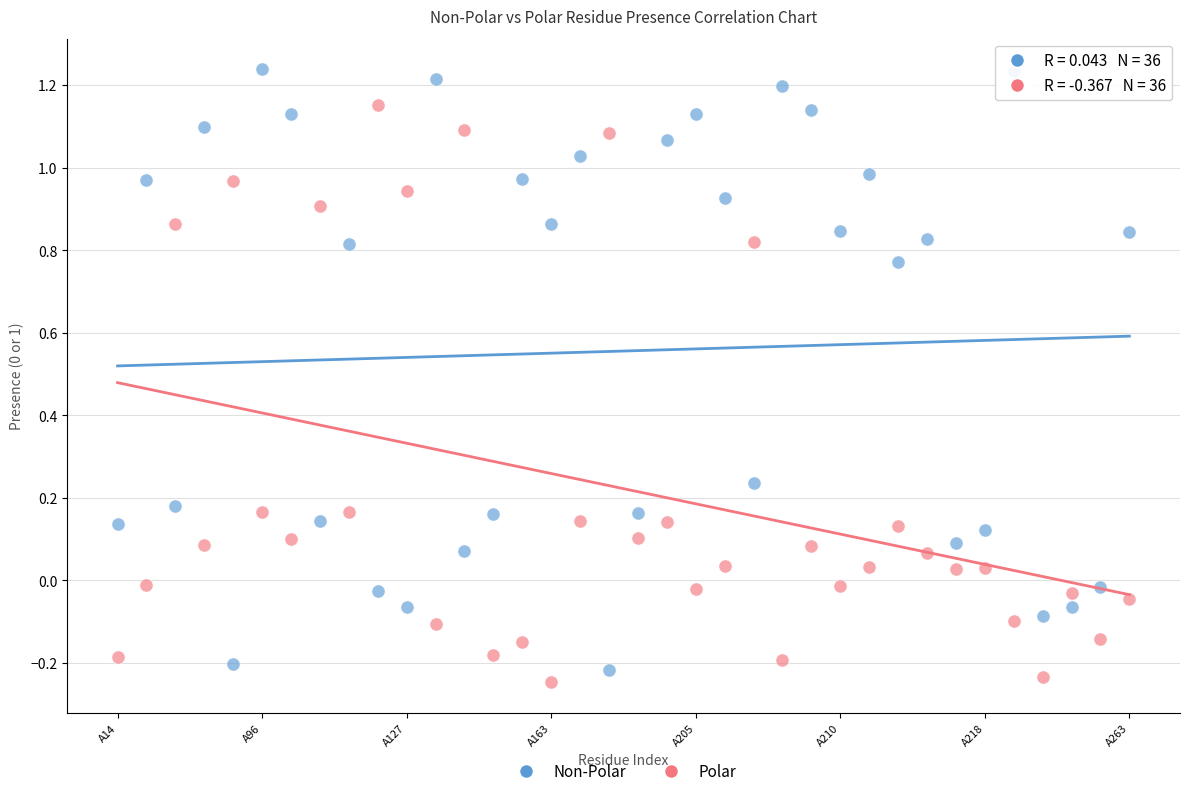

Across all data points, what is the range of Y values (max minus min)?

1.5